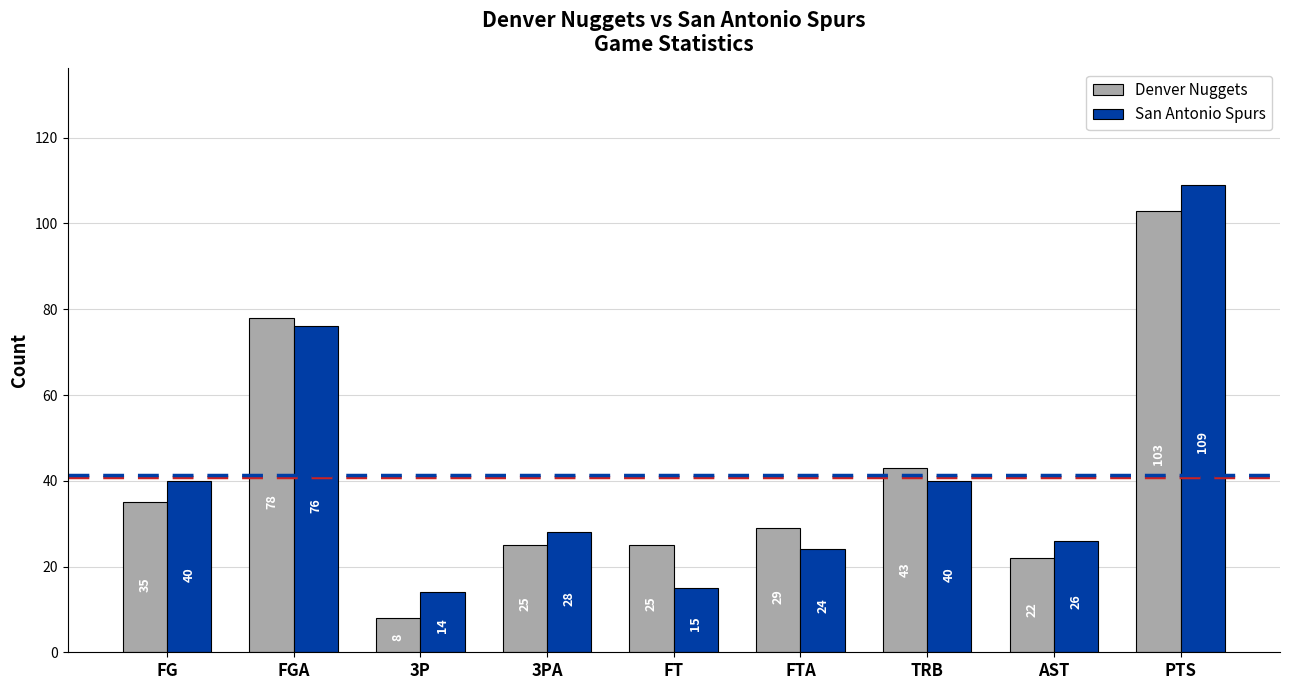

At which category is the sum across all series the highest?

PTS